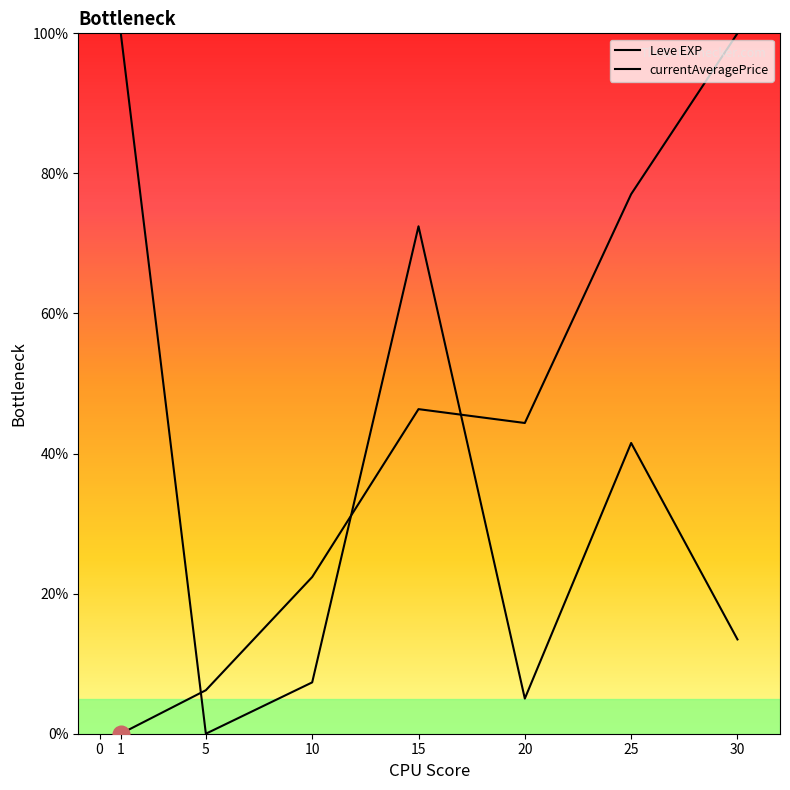

True or false: currentAveragePrice has more than 2 points higher than both neighbors.

False